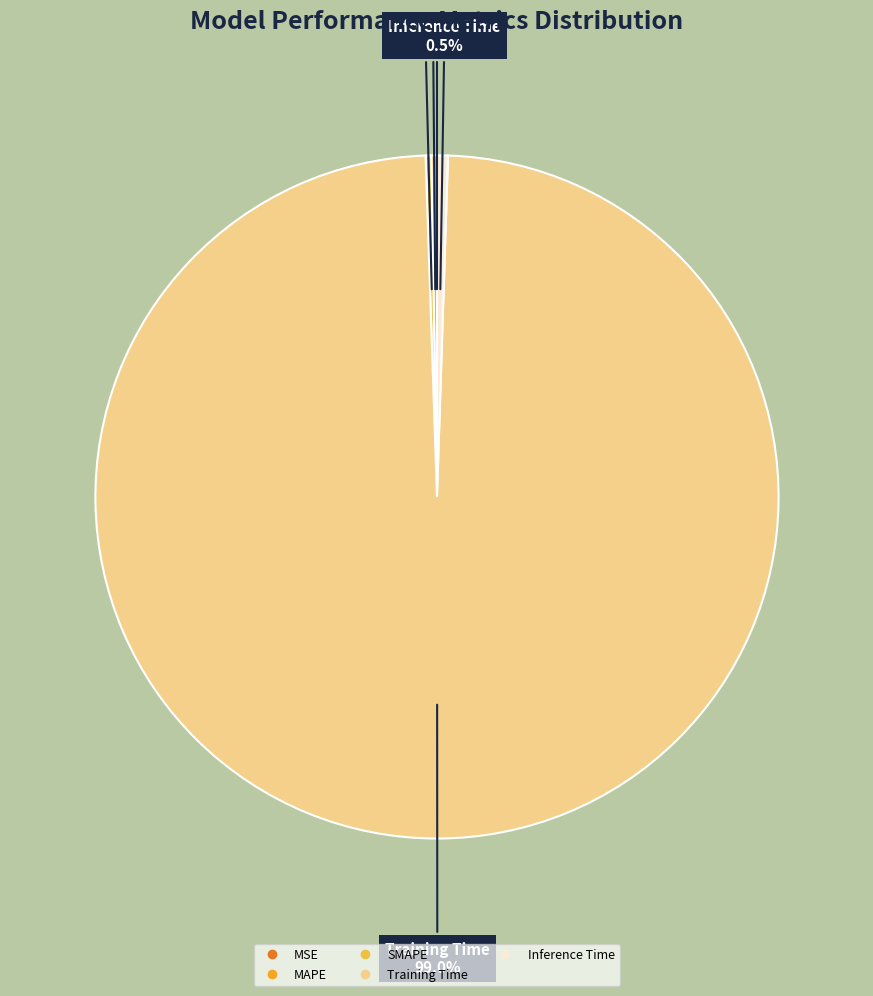

Which category accounts for the majority?

Training Time